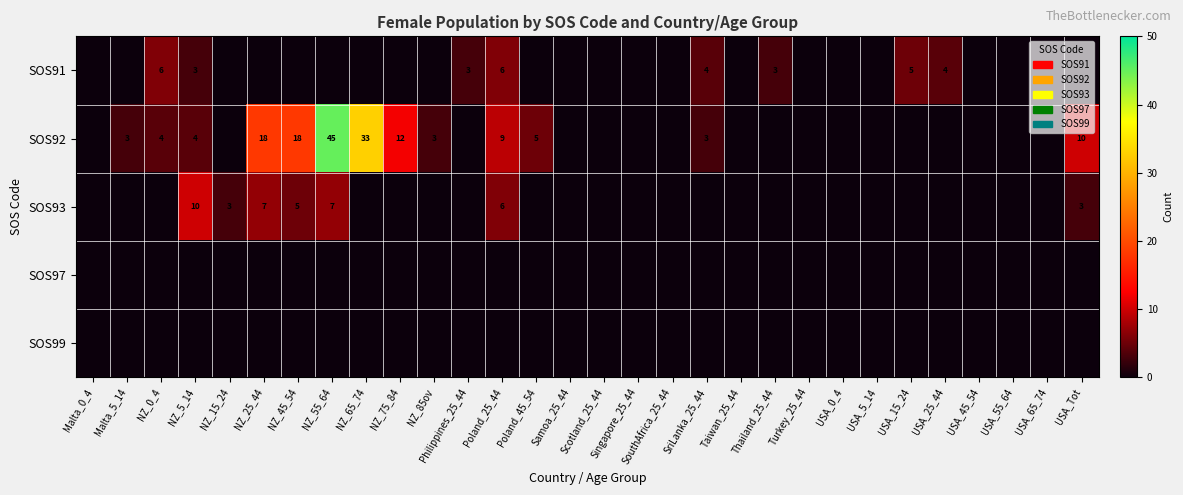

Is it true that SOS92 equals 4 at NZ_0_4?

True